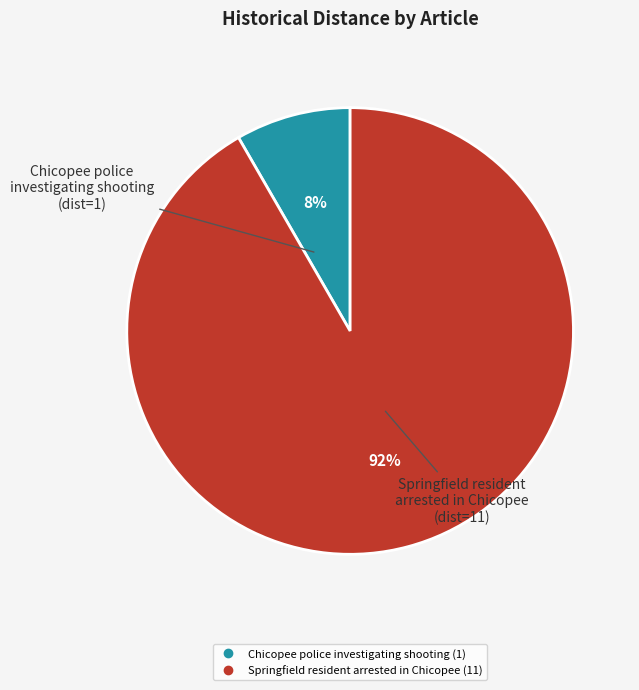

Rank the categories by value from lowest to highest.

Chicopee police investigating shooting, Springfield resident arrested in Chicopee